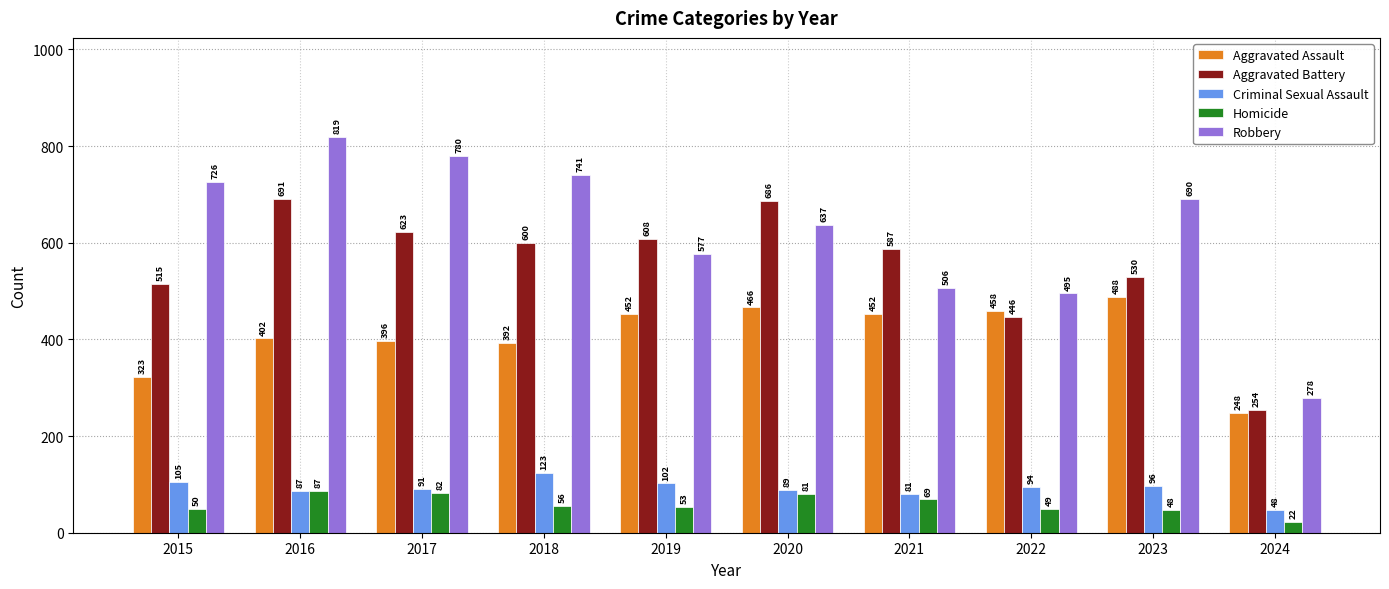

List the series in order of their peak value, lowest first.

Homicide, Criminal Sexual Assault, Aggravated Assault, Aggravated Battery, Robbery